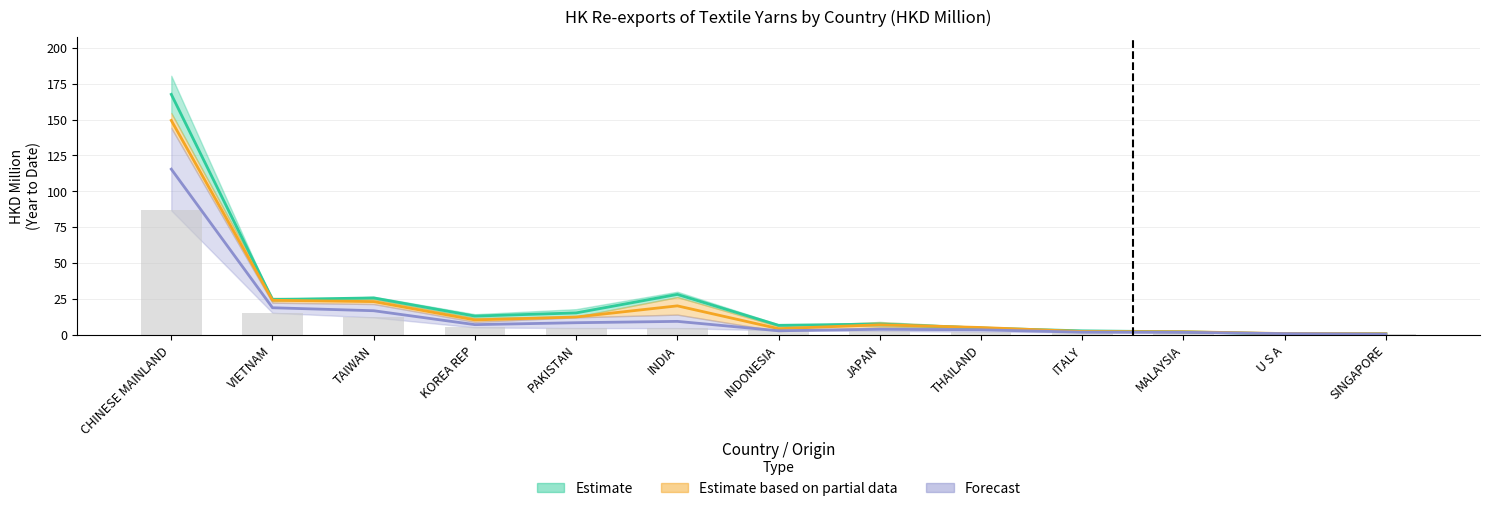

What is the minimum value shown in the chart?

0.3